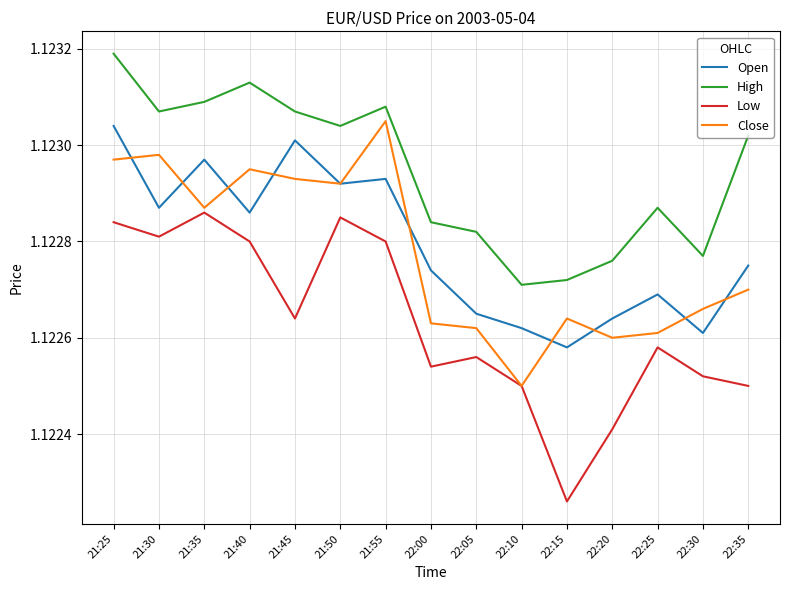

At how many categories does at least one series exceed 1?

15